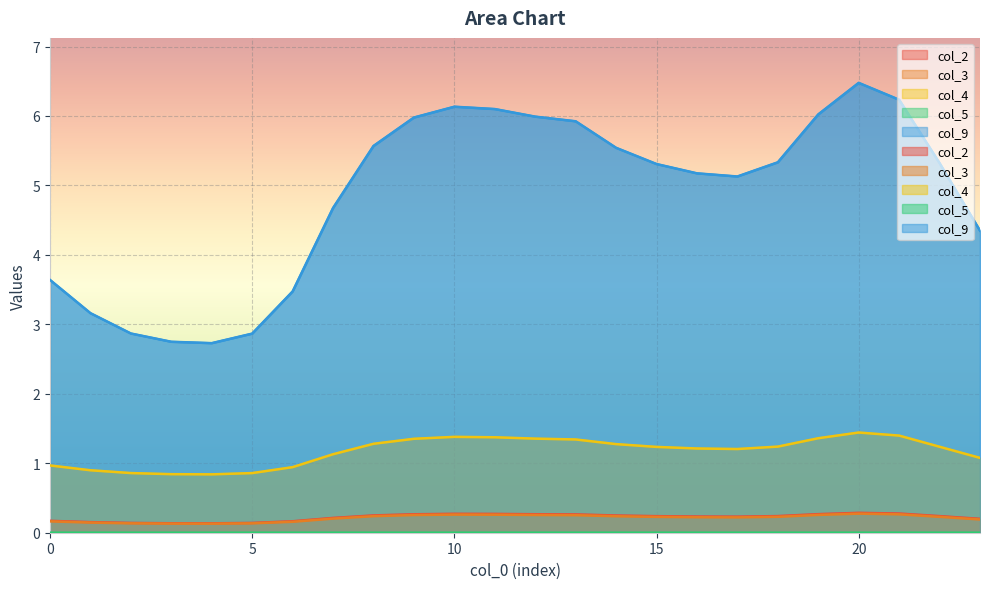

True or false: col_9 and col_2 intersect in this chart.

False